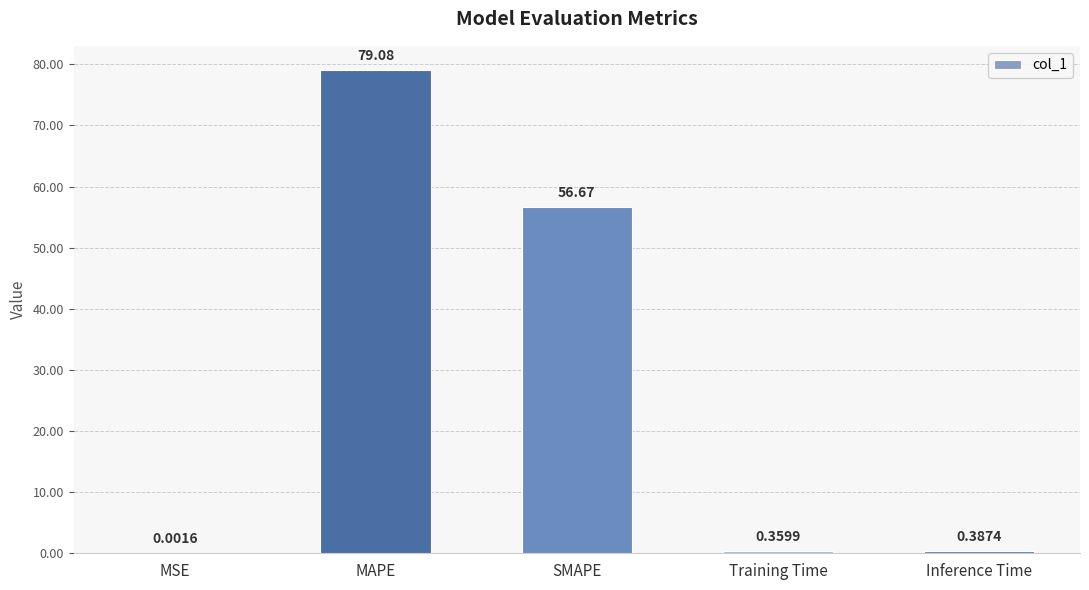

At which label is the value closest to 39?

SMAPE